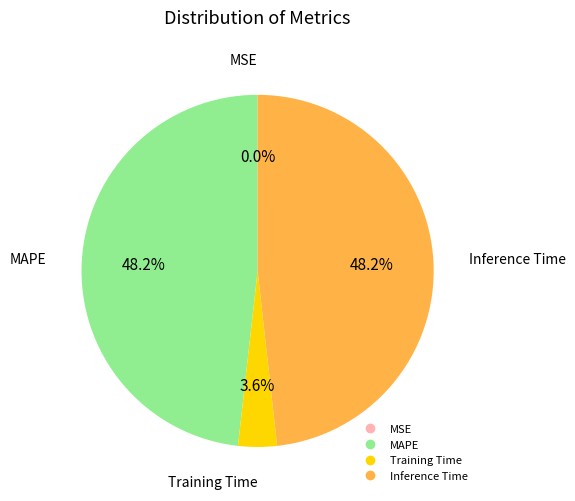

Is there any slice that represents more than half of the pie?

No